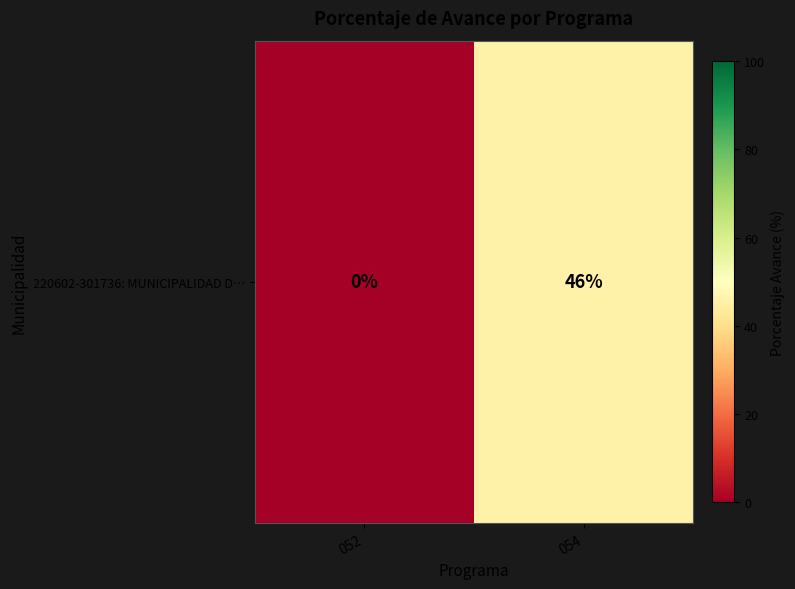

Reading left to right, what are all the values shown in this chart?

052=0	054=46